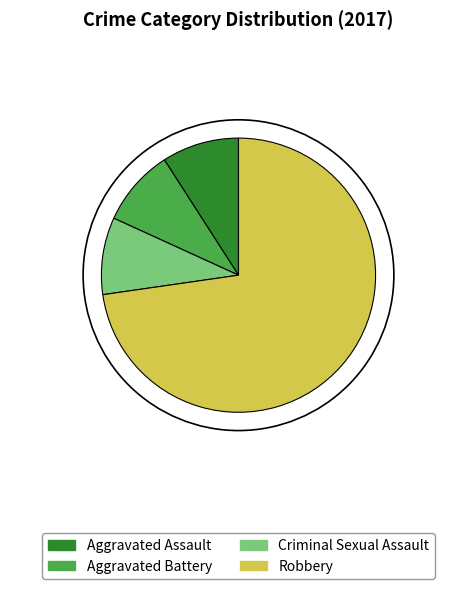

Is it true that Aggravated Battery is 1% of the pie?

False